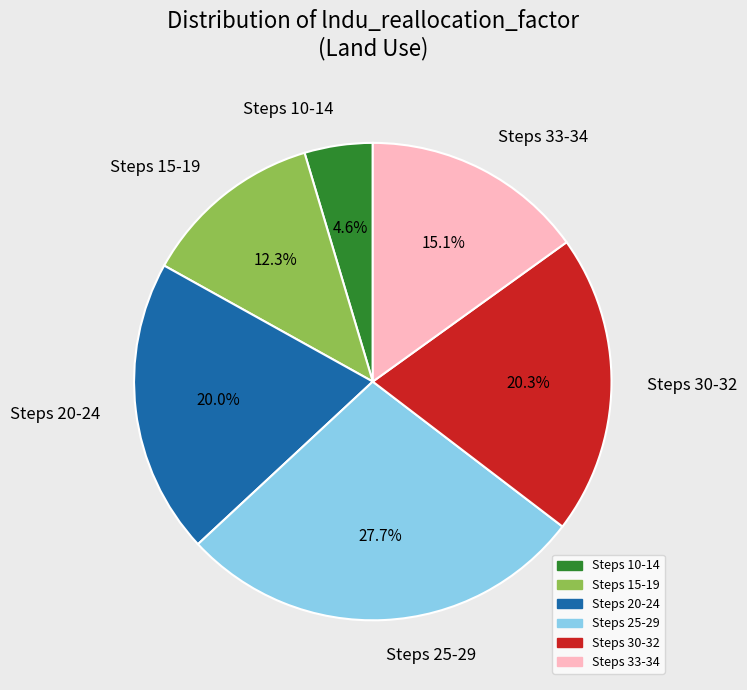

Approximately how many times larger is the value at Steps 15-19 compared to Steps 33-34?

0.8